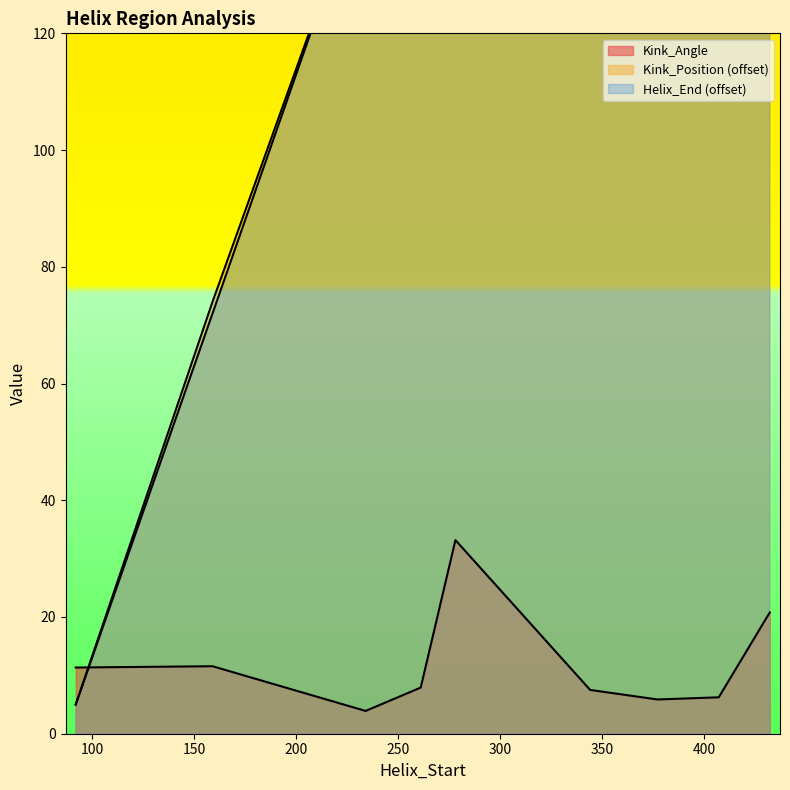

True or false: Kink_Position has more than 1 points higher than both neighbors.

False